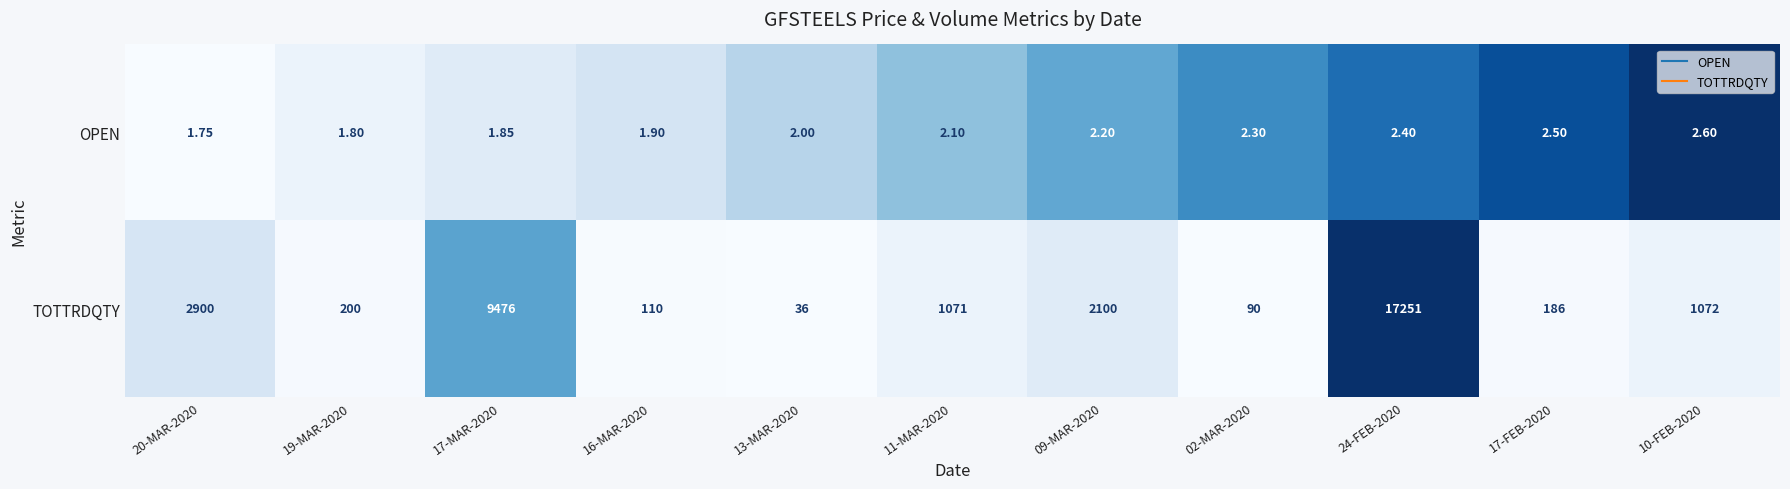

How many data points does each series have?

11